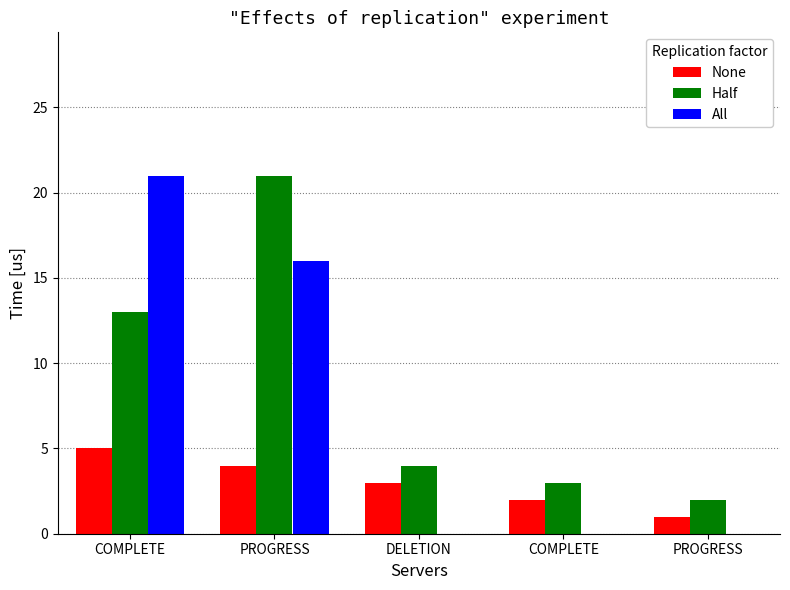

The value of None at COMPLETE is 1. True or false?

False